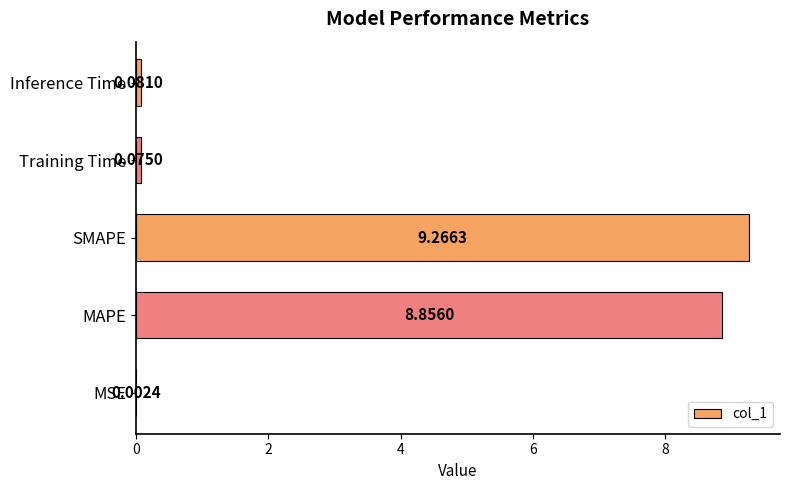

Which label corresponds to the largest value in the chart?

SMAPE